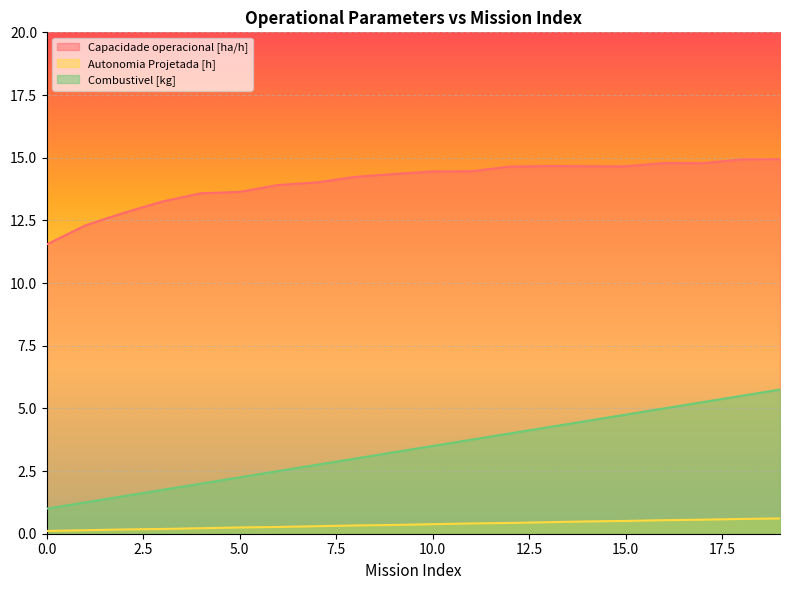

Reading left to right, what are all the values shown in this chart?

Capacidade operacional [ha/h]: 0=11.5	1=12.3	2=12.8	3=13.3	4=13.6	5=13.6	6=13.9	7=14.0	8=14.2	9=14.3	10=14.5	11=14.5	12=14.6	13=14.7	14=14.7	15=14.7	16=14.8	17=14.8	18=14.9	19=14.9
Autonomia Projetada [h]: 0=0.1	1=0.1	2=0.2	3=0.2	4=0.2	5=0.2	6=0.3	7=0.3	8=0.3	9=0.3	10=0.4	11=0.4	12=0.4	13=0.5	14=0.5	15=0.5	16=0.5	17=0.6	18=0.6	19=0.6
Combustivel [kg]: 0=1.0	1=1.2	2=1.5	3=1.8	4=2.0	5=2.2	6=2.5	7=2.8	8=3.0	9=3.2	10=3.5	11=3.8	12=4.0	13=4.2	14=4.5	15=4.8	16=5.0	17=5.2	18=5.5	19=5.8